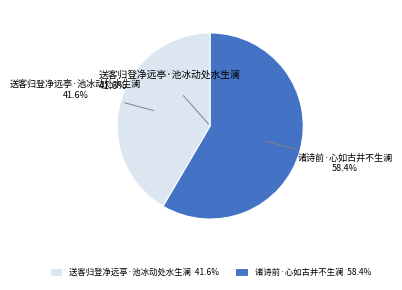

To the nearest percent, what is the average slice percentage?

50%